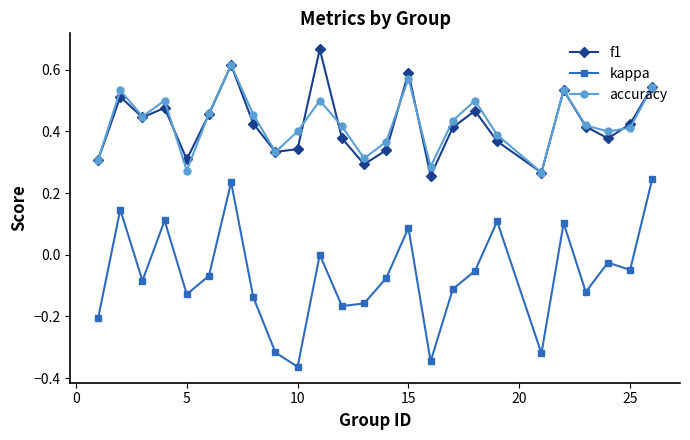

True or false: accuracy has more than 2 points higher than both neighbors.

True